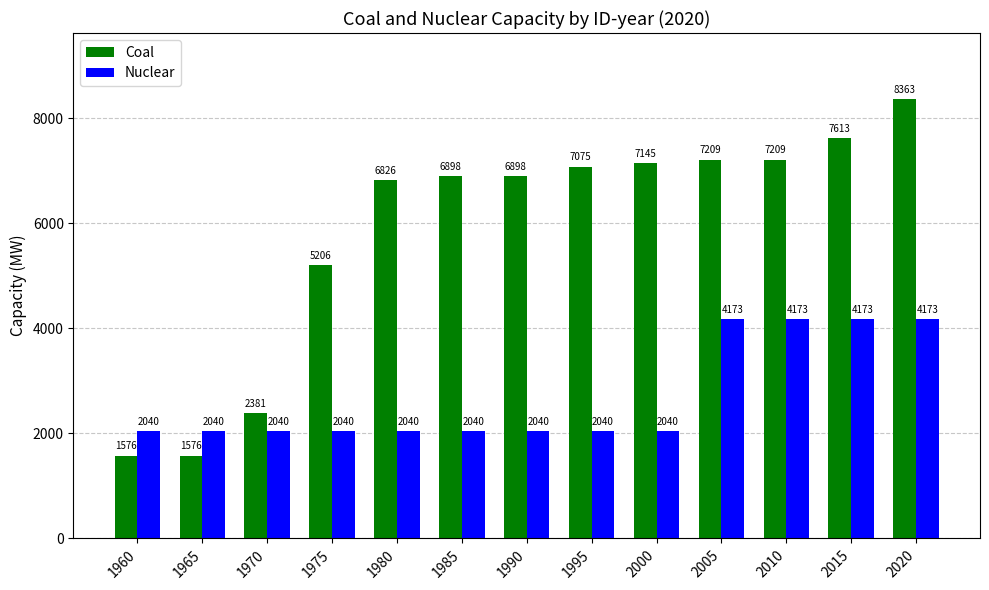

What is the spread (max minus min) of values at 1965?

464